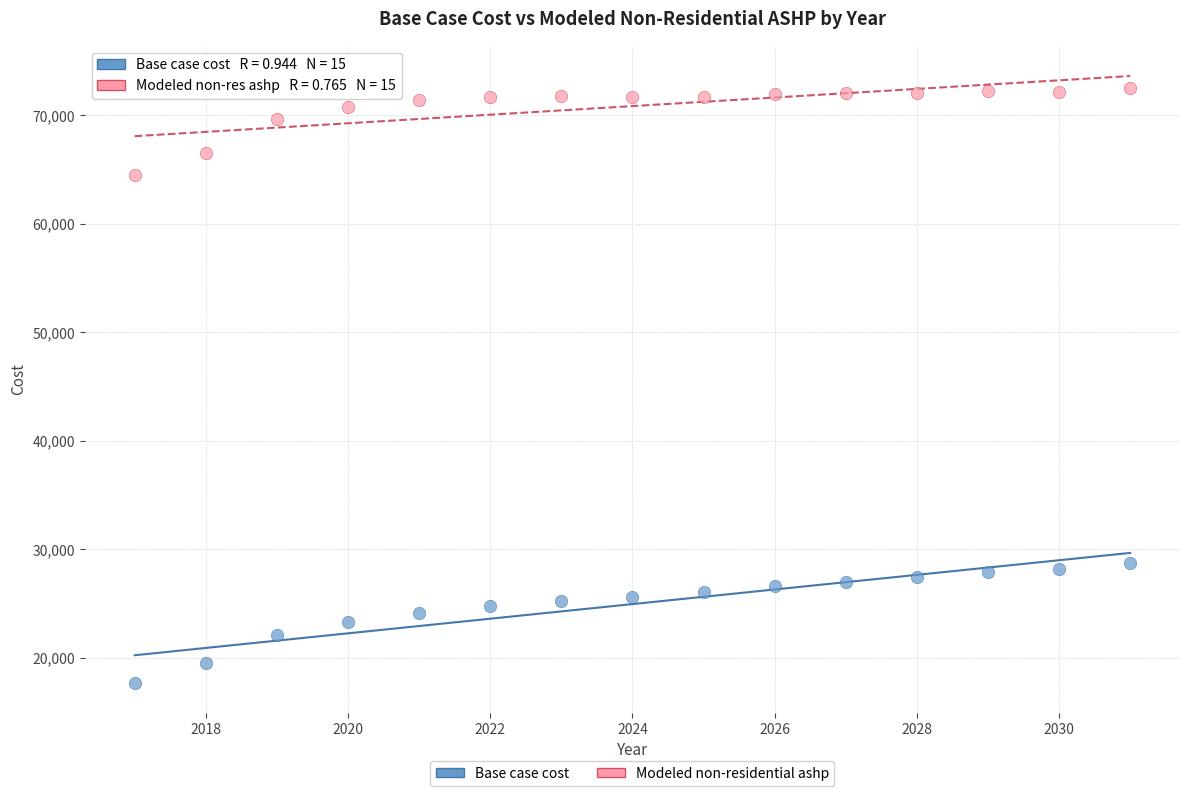

What are all the series names shown in the legend?

Base case cost, Modeled non-residential ashp